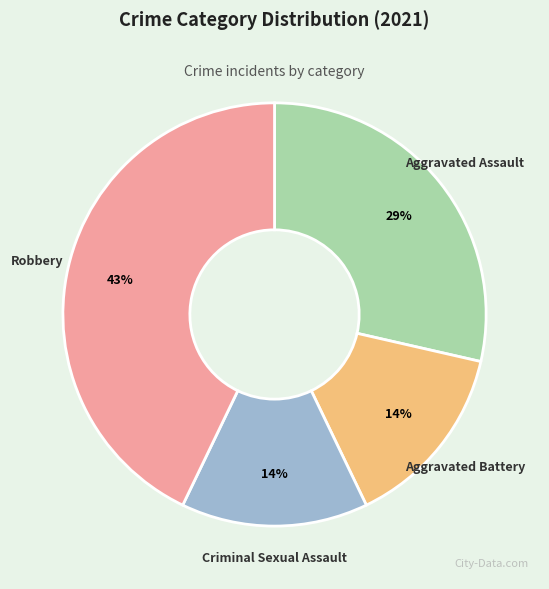

To the nearest percent, what portion does Criminal Sexual Assault represent?

14%